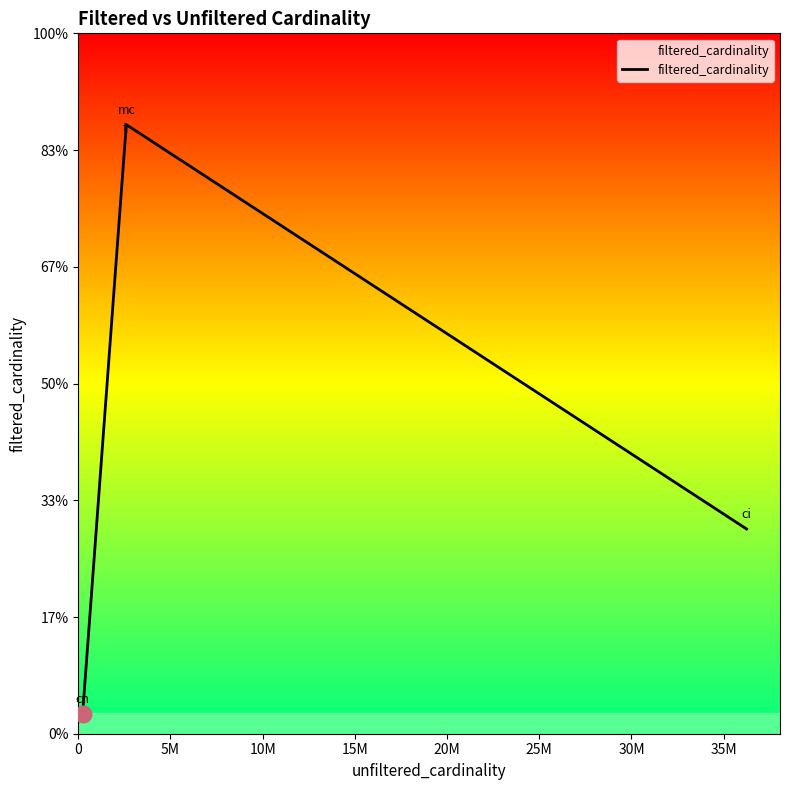

How many interior local peaks (higher than both neighbors) does the data have?

1